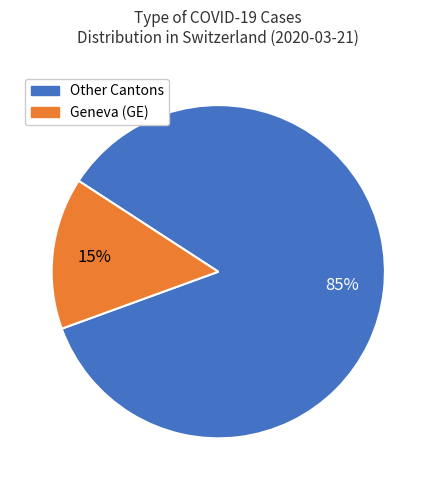

How many slices are in this pie chart?

2